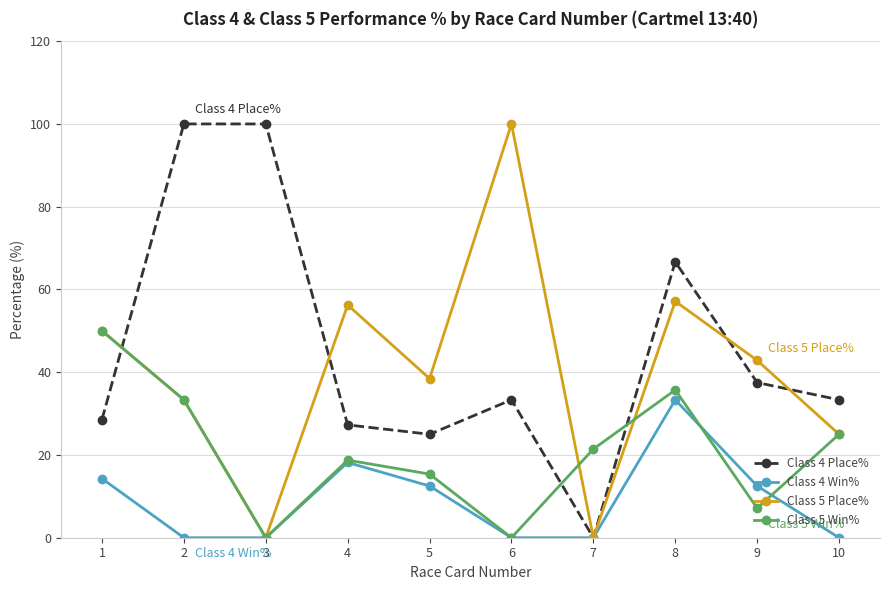

Is this an area chart (filled region under the line)?

No